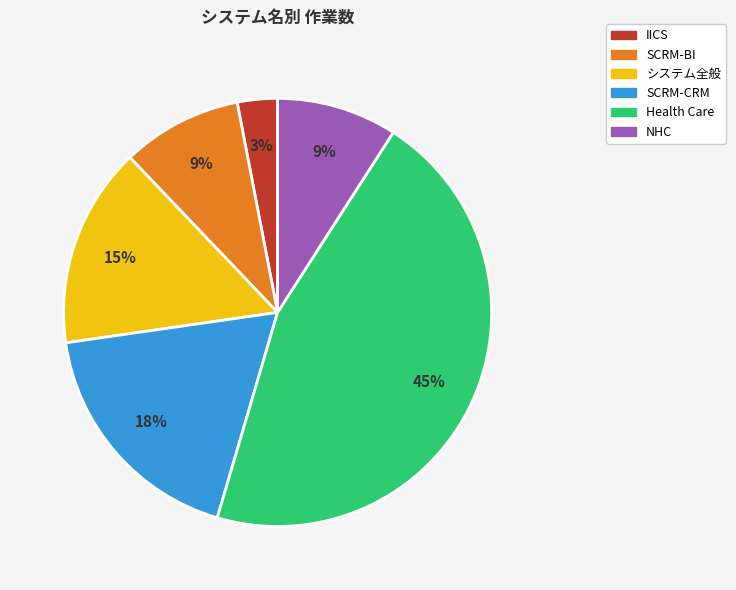

What is the ratio of the value at SCRM-BI to the value at システム全般?

0.6